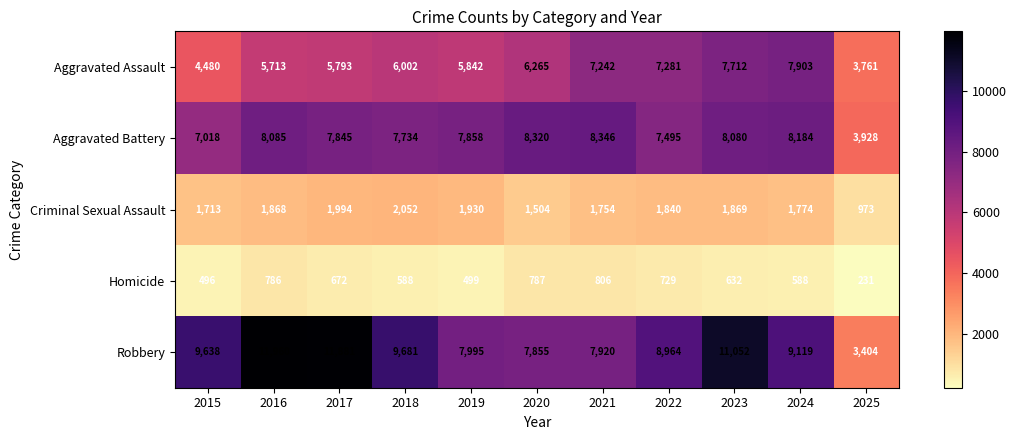

At 2020, list the series in order from smallest to largest.

Homicide, Criminal Sexual Assault, Aggravated Assault, Robbery, Aggravated Battery